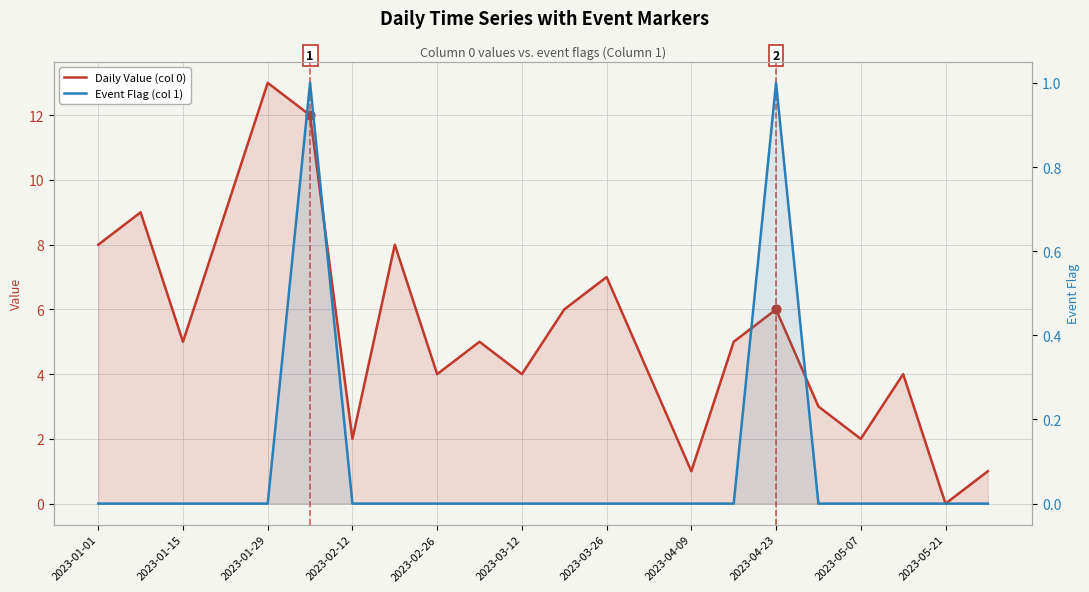

Which series has the largest total across all categories?

Daily Value (col 0)